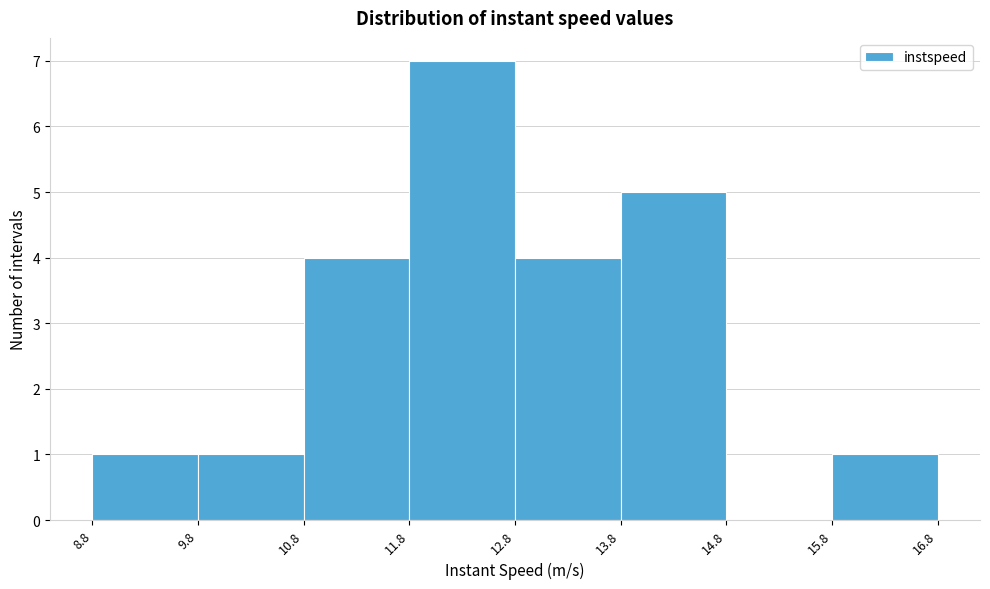

How tall is the bar that spans 8.8 to 9.8 on the x-axis? The values are not printed on the chart, so give them approximately, as read against the axis.

1